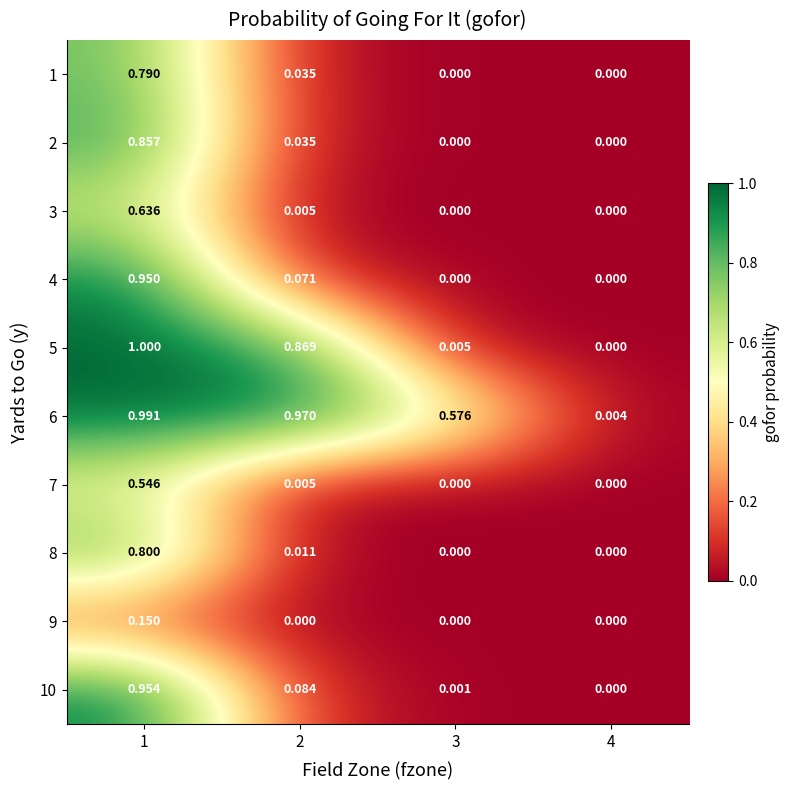

How many data points in 9 are above 0?

1